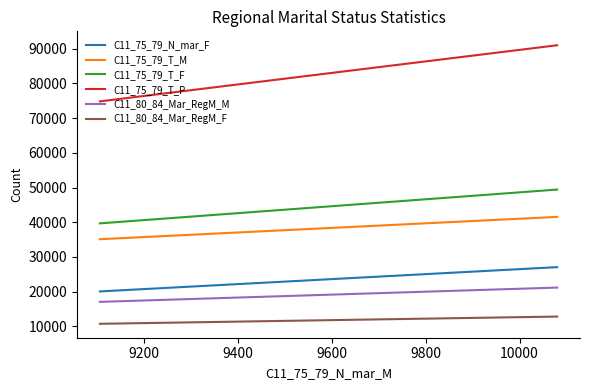

At how many categories does at least one series exceed 21614?

2